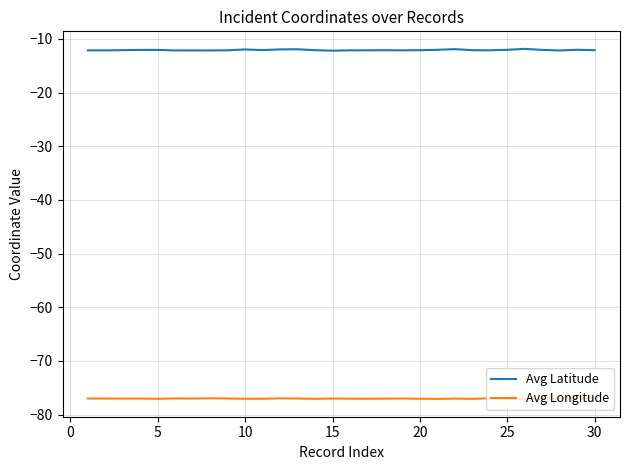

List the series in order of their overall mean, highest first.

Avg Latitude, Avg Longitude